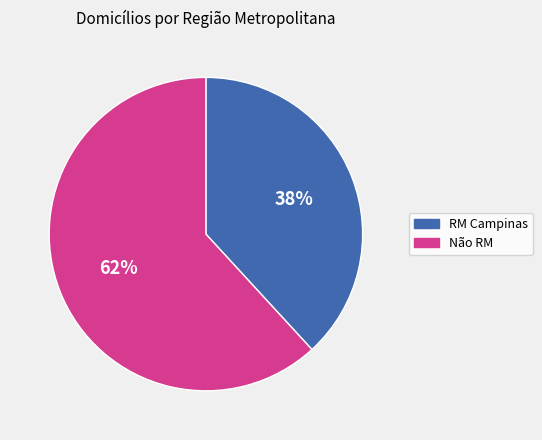

What is the largest slice in the pie chart?

Não RM